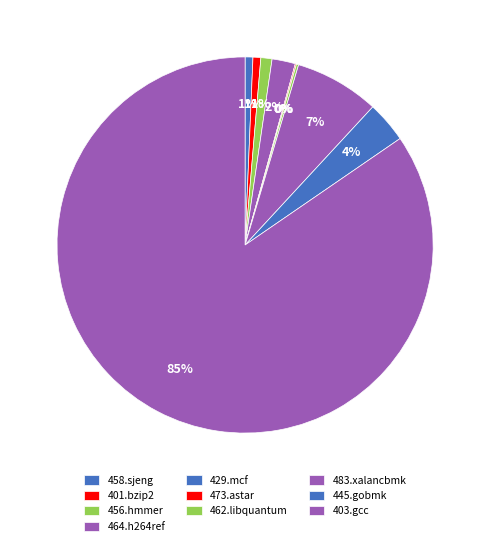

To the nearest percent, what is the difference between the largest and smallest slice percentages?

85%